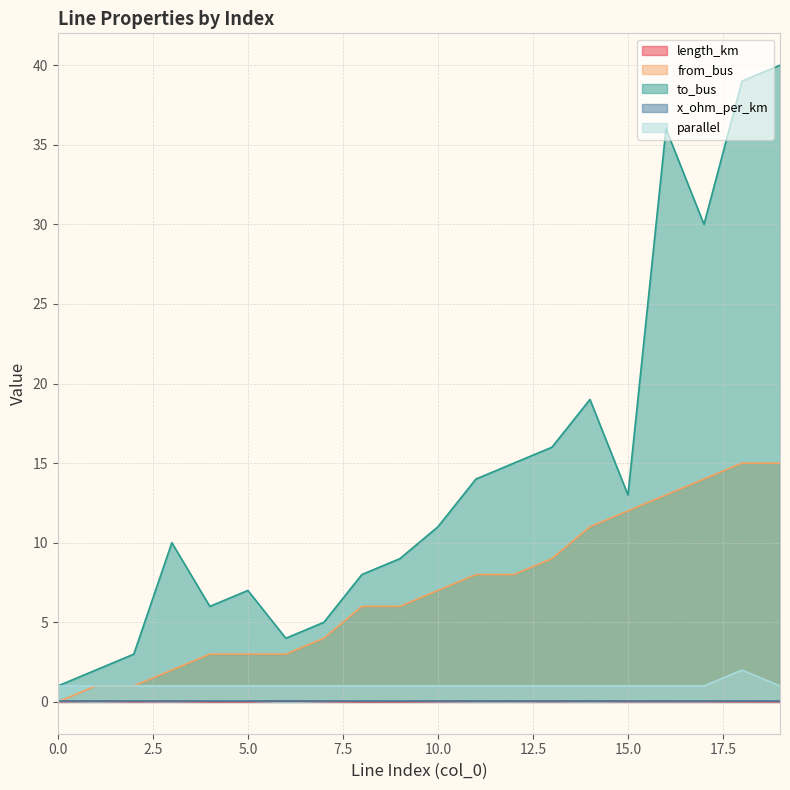

Which series has the largest total across all categories?

to_bus